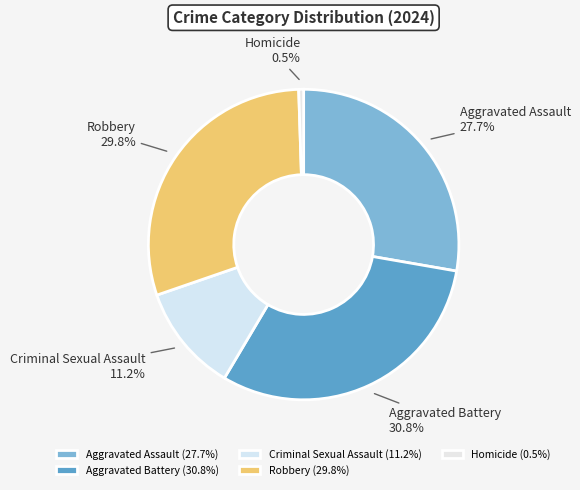

Is there any slice that represents more than half of the pie?

No